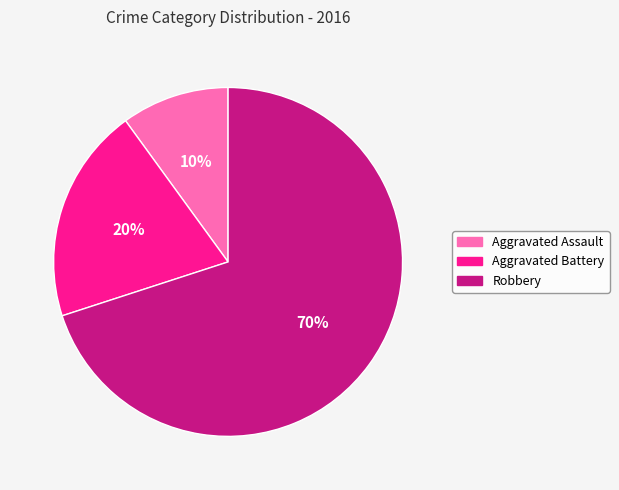

What is the ratio of the value at Aggravated Battery to the value at Aggravated Assault?

2.0